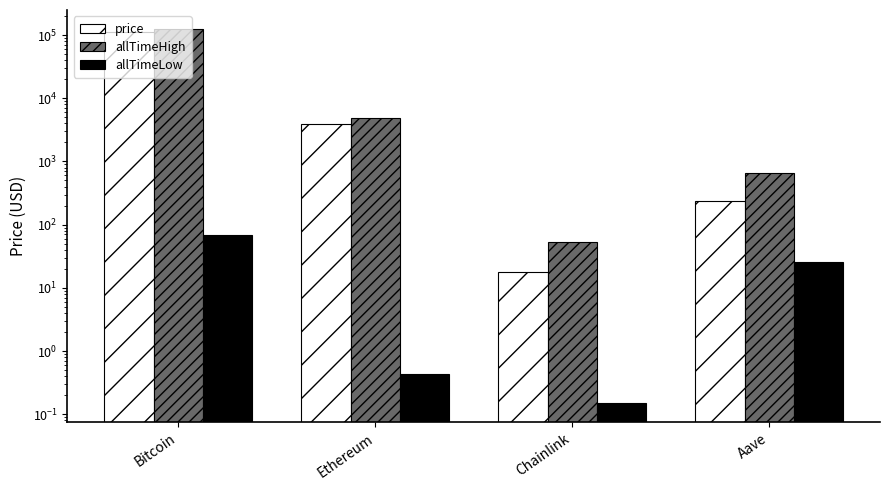

Reading left to right, transcribe all the data shown in this chart.

price: Bitcoin=112834.0	Ethereum=3976.8	Chainlink=17.9	Aave=236.3
allTimeHigh: Bitcoin=126080.0	Ethereum=4946.1	Chainlink=52.7	Aave=661.7
allTimeLow: Bitcoin=67.8	Ethereum=0.4	Chainlink=0.1	Aave=26.0